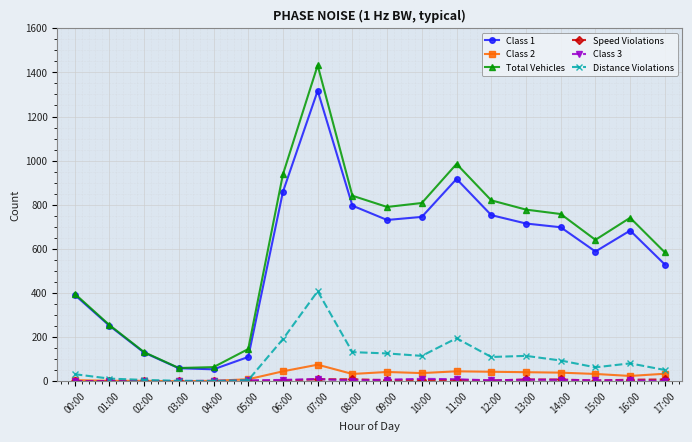

Which series has the widest spread of values?

Total Vehicles